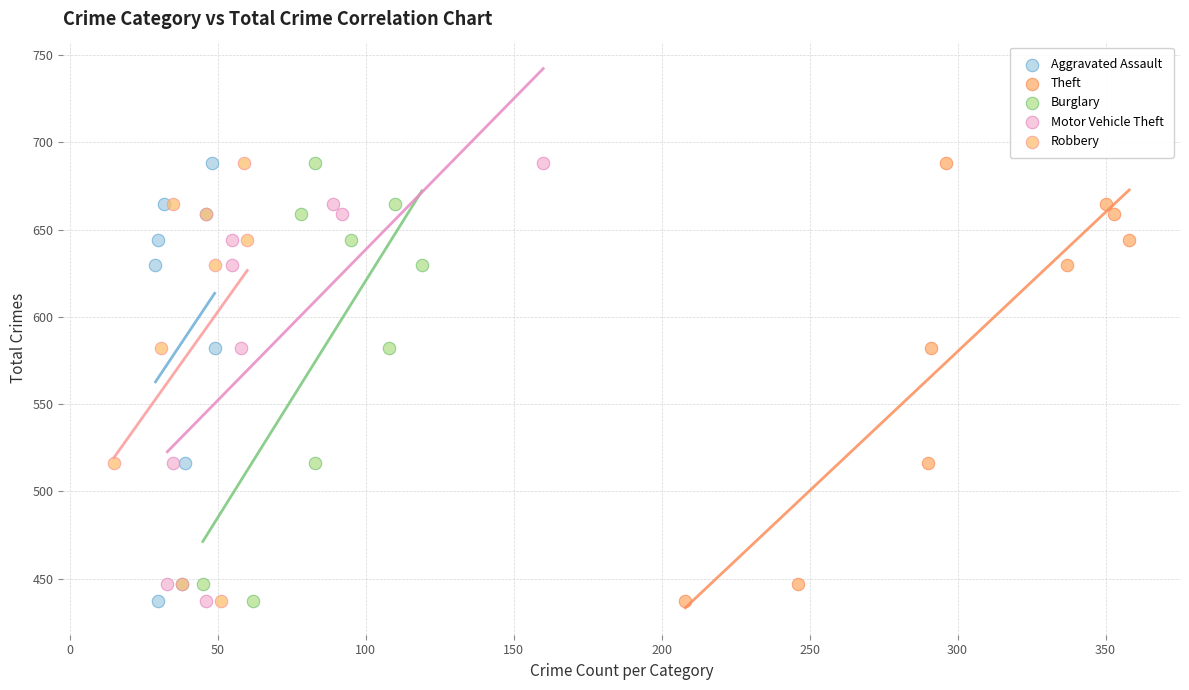

What are all the series names shown in the legend?

Aggravated Assault, Theft, Burglary, Motor Vehicle Theft, Robbery